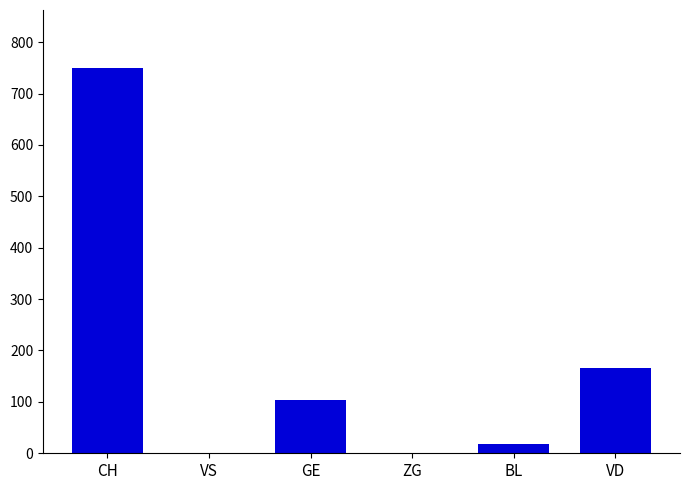

Which has a higher value, GE or VS?

GE